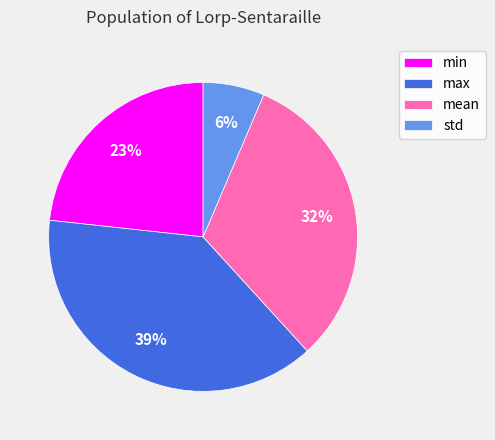

Does mean represent more than half of the total?

No